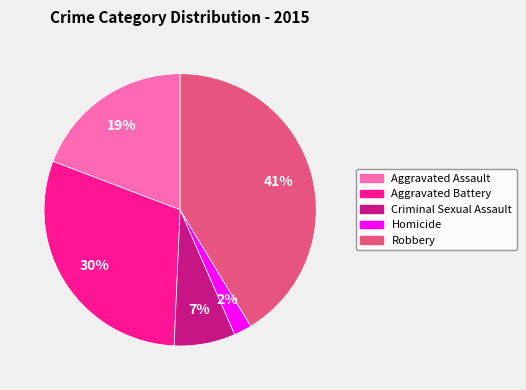

Combined, do Aggravated Battery and Robbery account for over 50%?

Yes